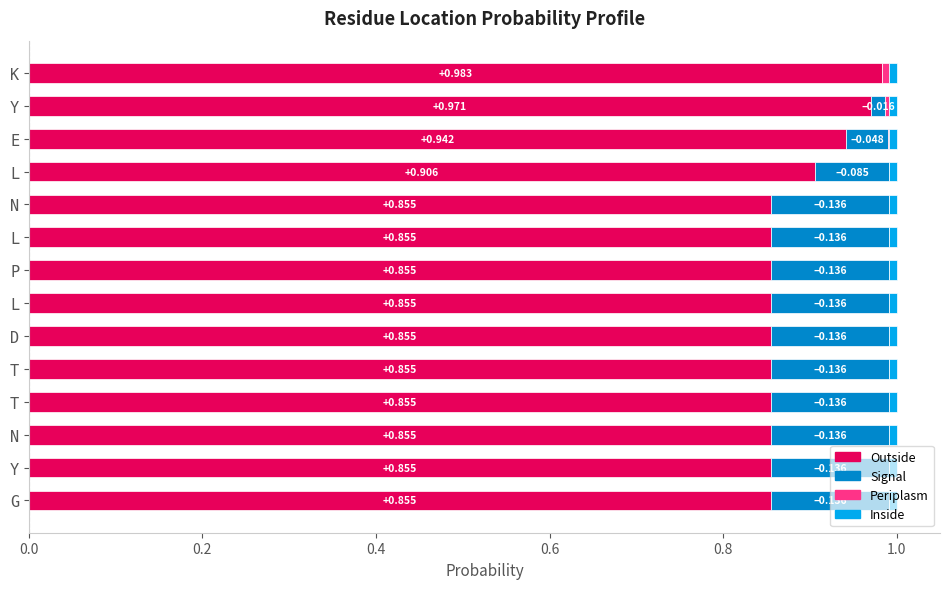

Count the number of categories in the chart.

14